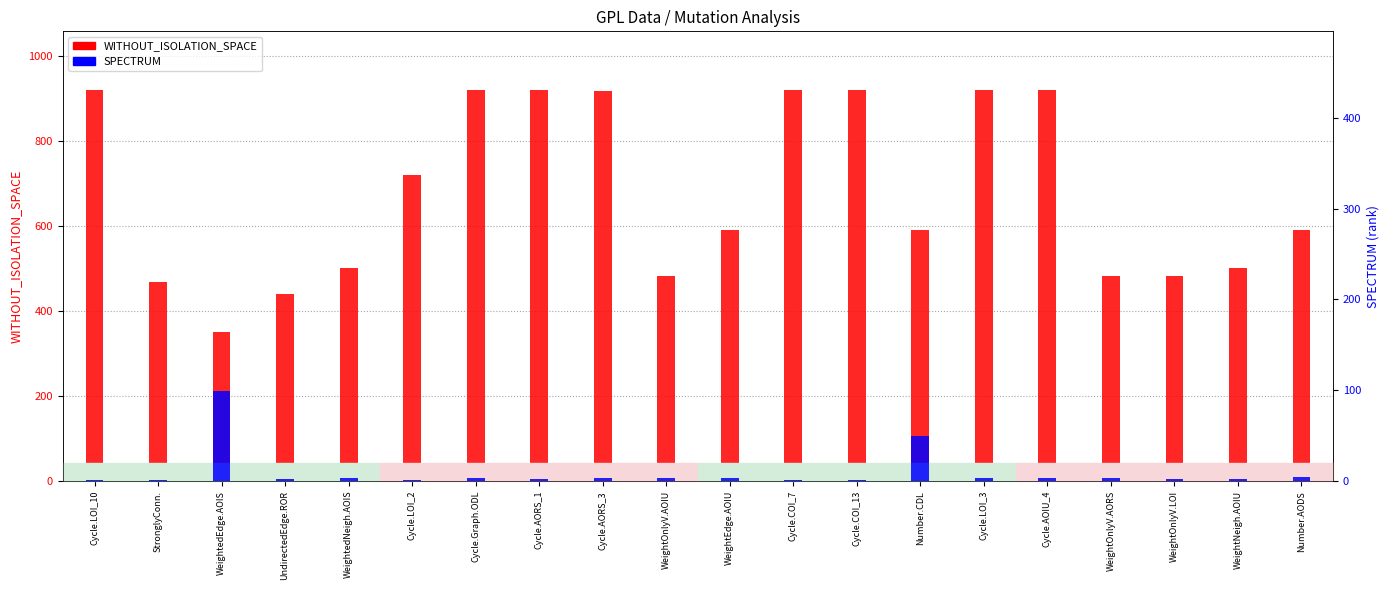

What is the minimum value for SPECTRUM?

1